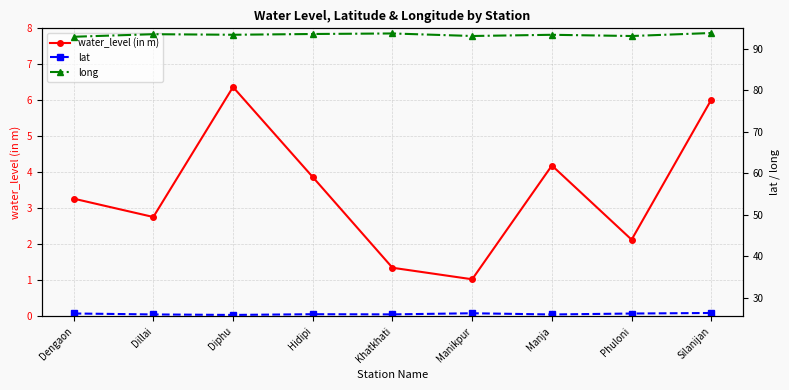

Read the long value at Phuloni.

93.1